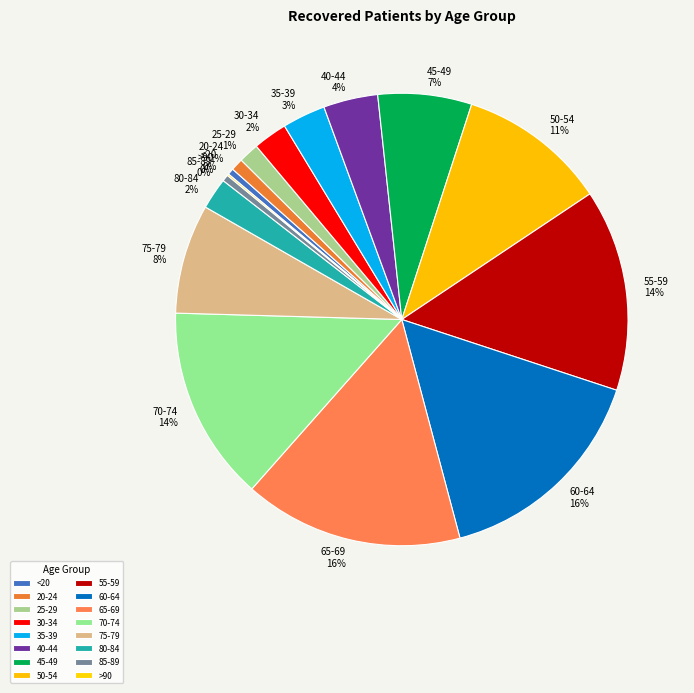

To the nearest percent, what portion does 20-24 represent?

1%